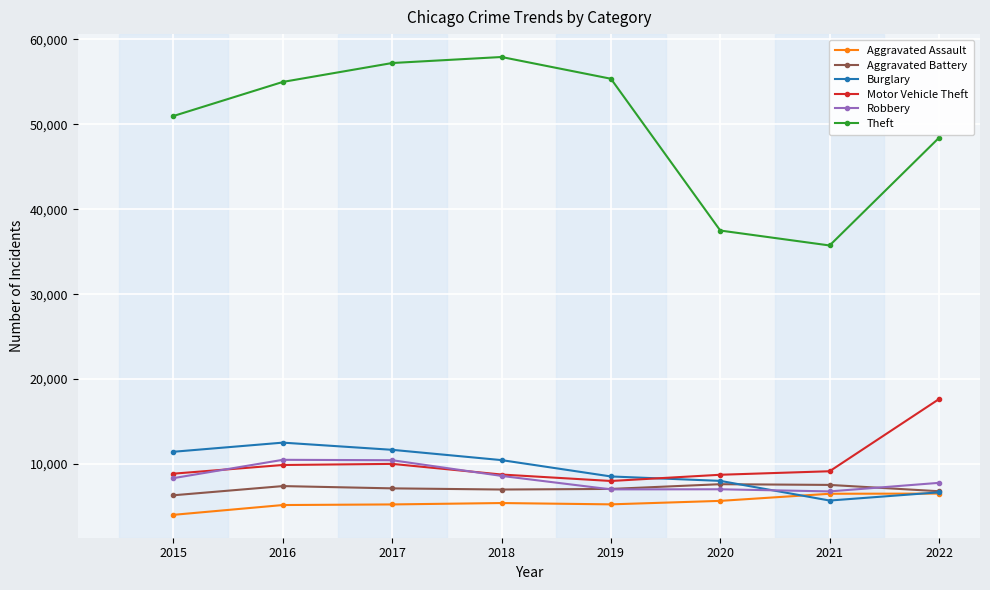

At which label is Theft closest to 46824?

2022